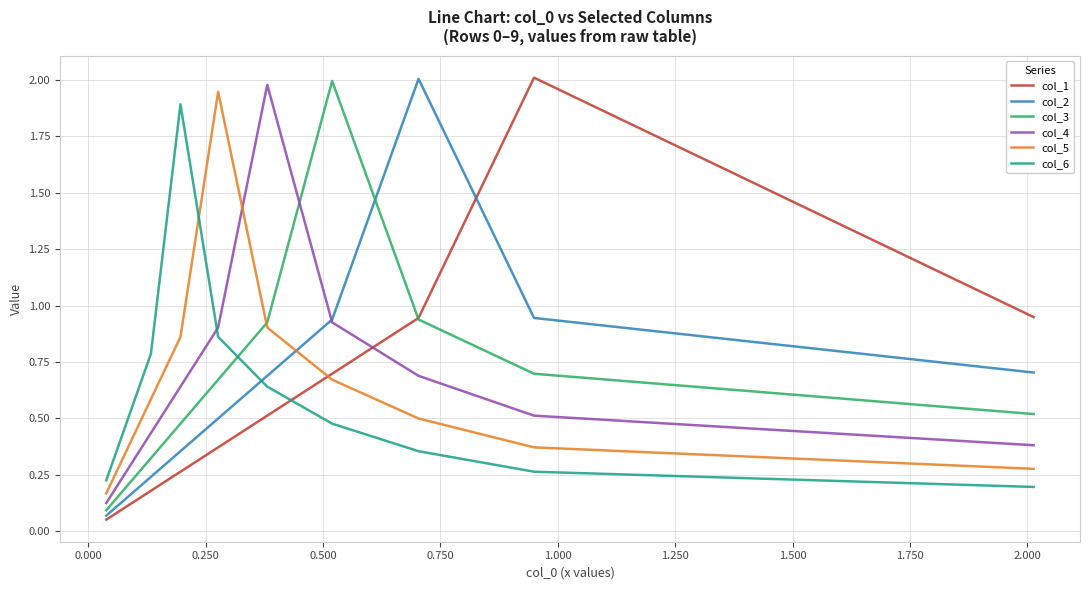

Rank the series by their maximum value, from highest to lowest.

col_1, col_2, col_3, col_4, col_5, col_6